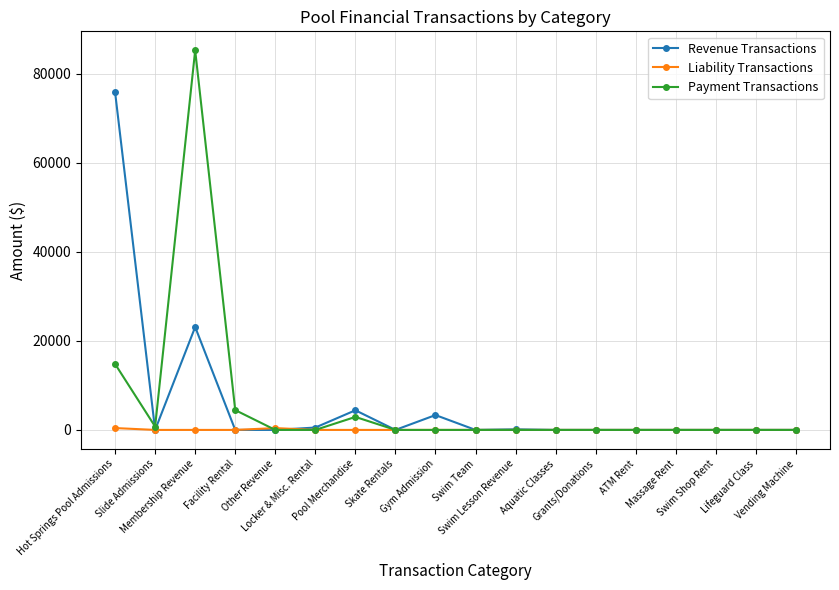

List the series in order of their peak value, highest first.

Payment Transactions, Revenue Transactions, Liability Transactions